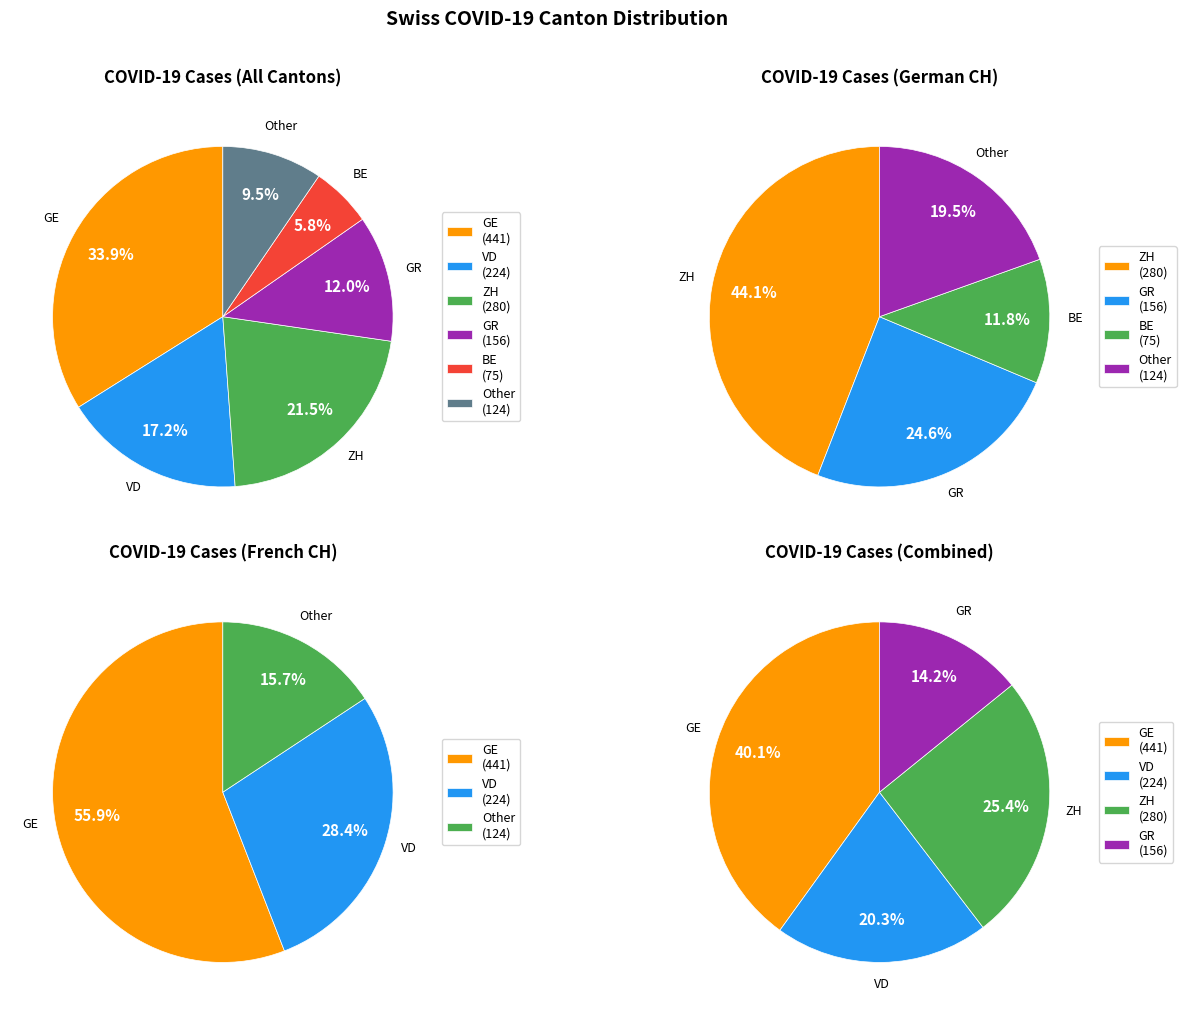

True or false: 25 accounts for 1% of the total.

False